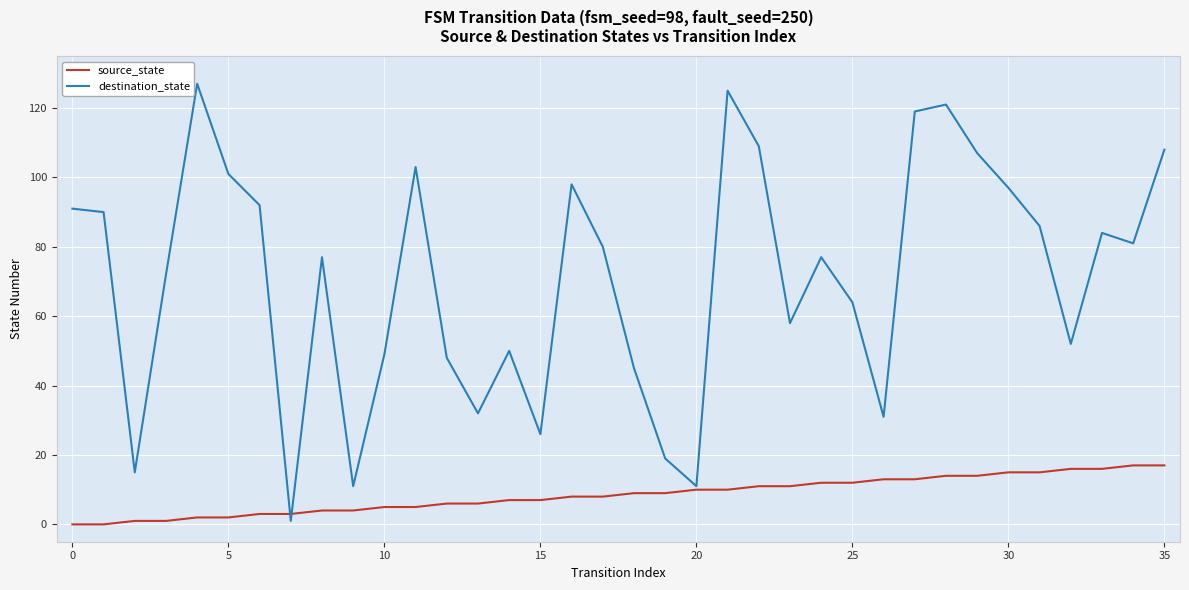

List the series in order of their overall mean, lowest first.

source_state, destination_state